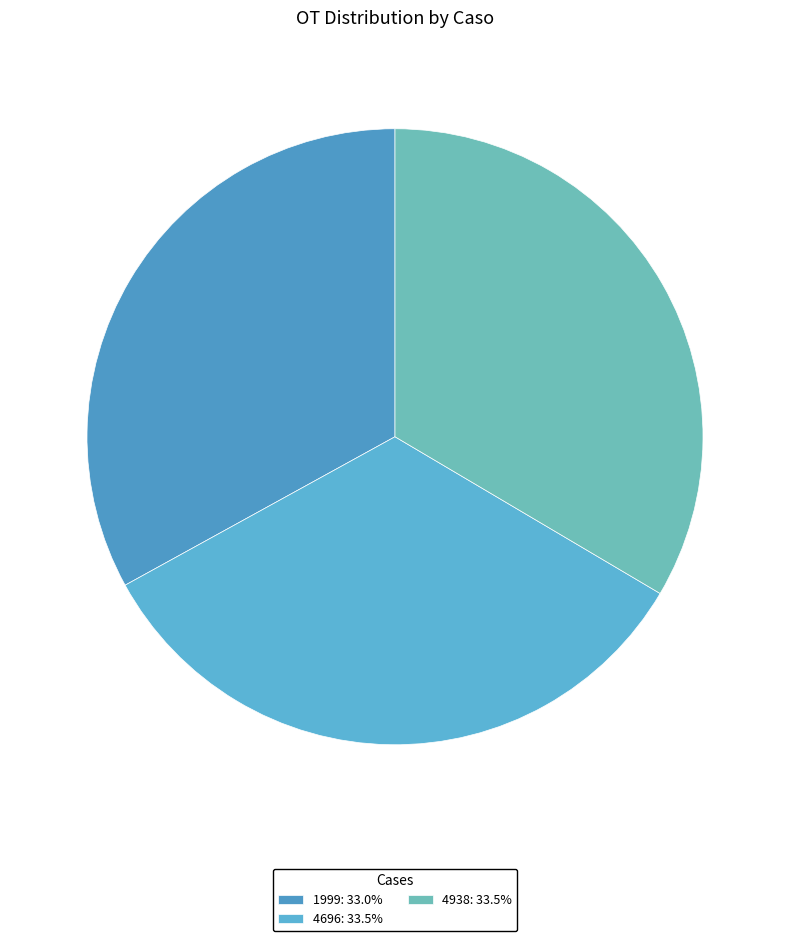

To the nearest percent, what percentage of the pie is 4696?

33%